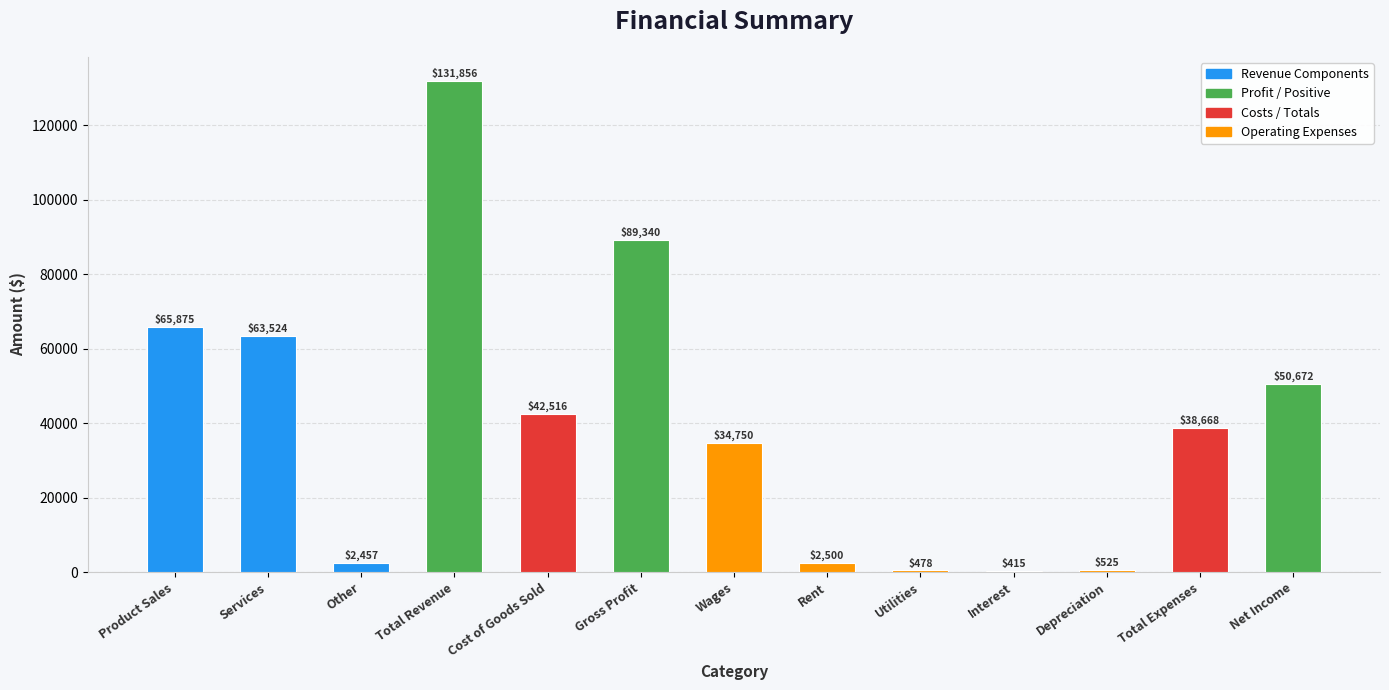

Does the chart contain stacked bars?

No